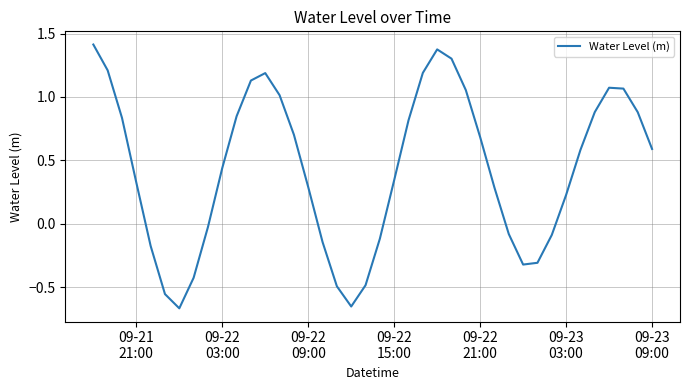

What is the greatest value displayed?

1.4